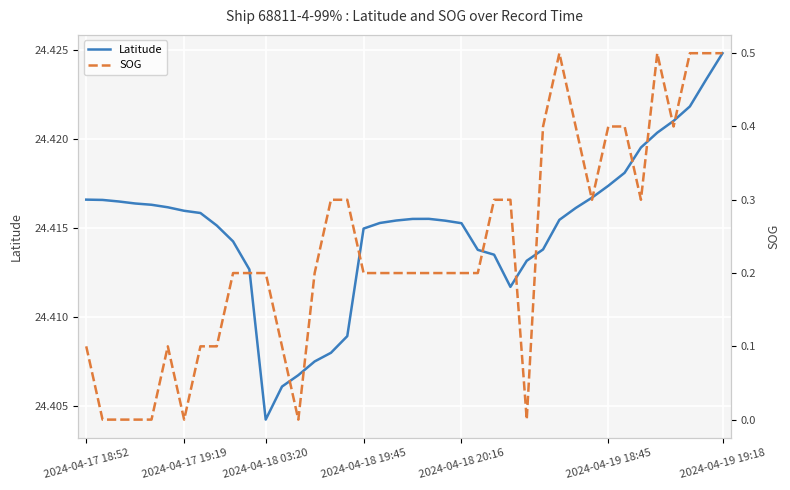

What is the value of the SOG point at the 18th from the left?

0.2